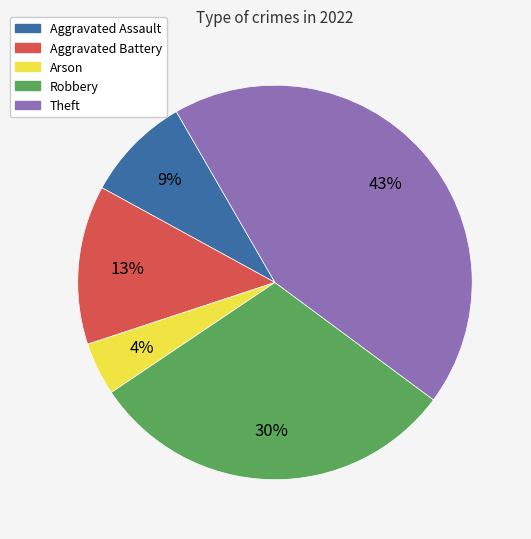

To the nearest percent, what percentage of the pie is Arson?

4%